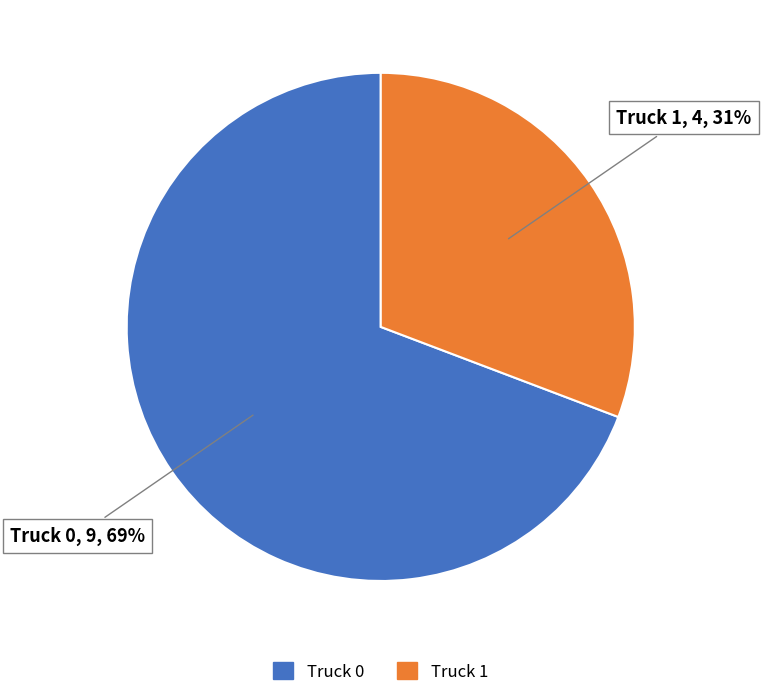

Is it true that Truck 1 is 31% of the pie?

True